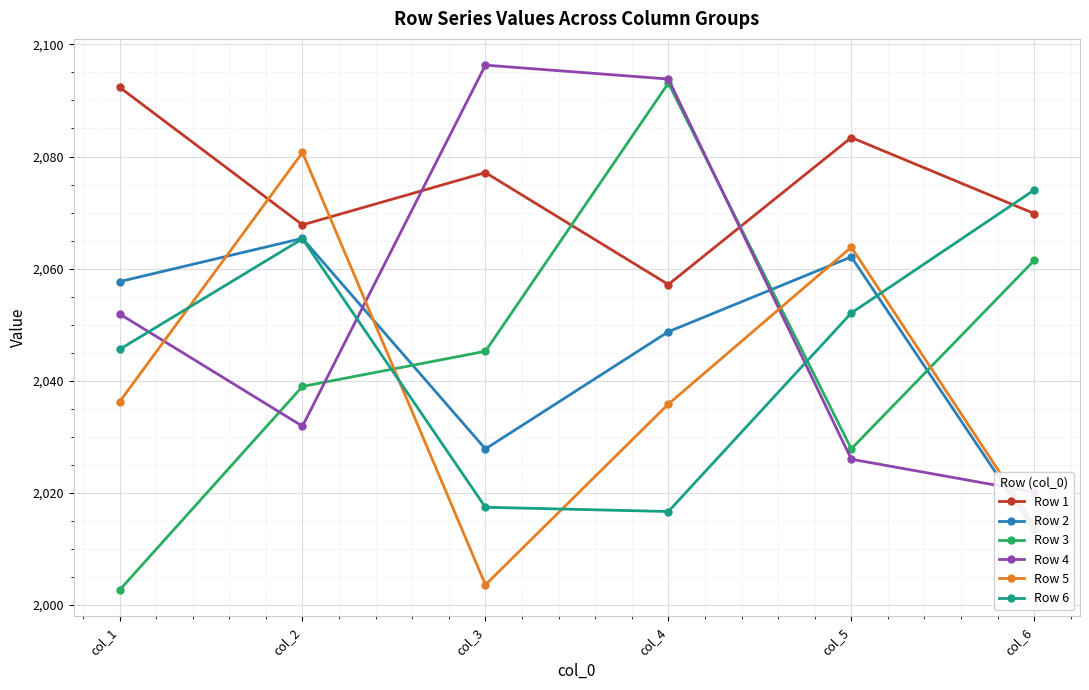

What is the value of the Row 6 point at the 6th from the left?

2074.0